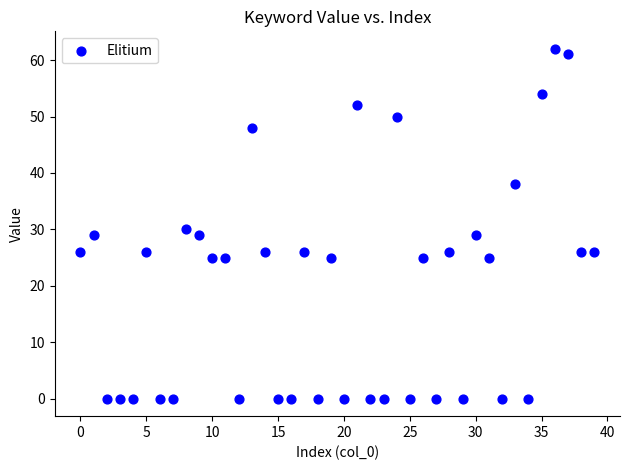

What Y value in the scatter plot is closest to 31?

30